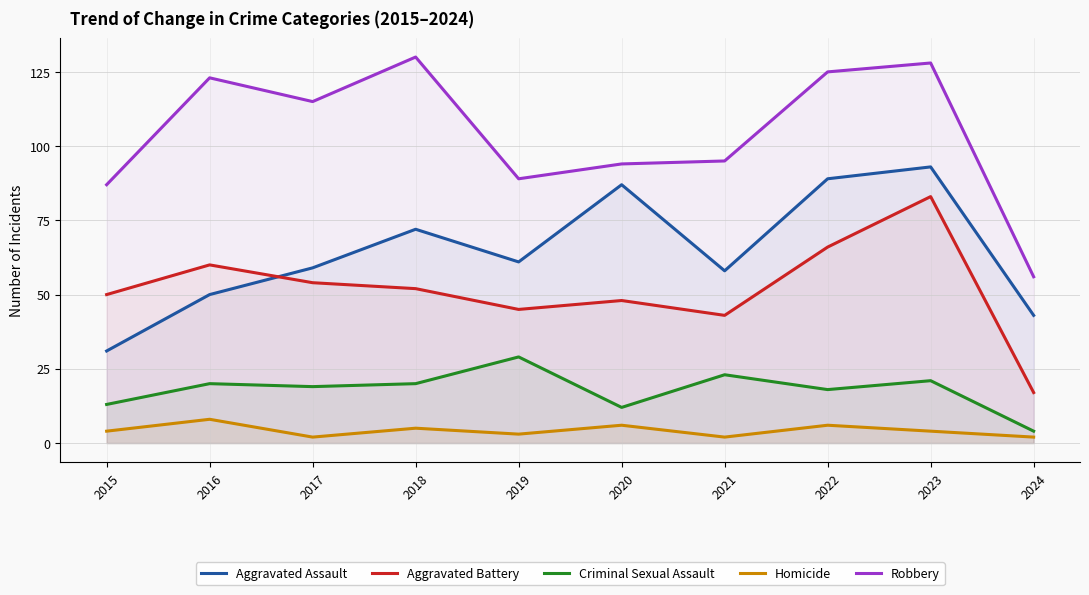

What is the approximate value of Aggravated Battery at 2021, to the nearest 10?

40